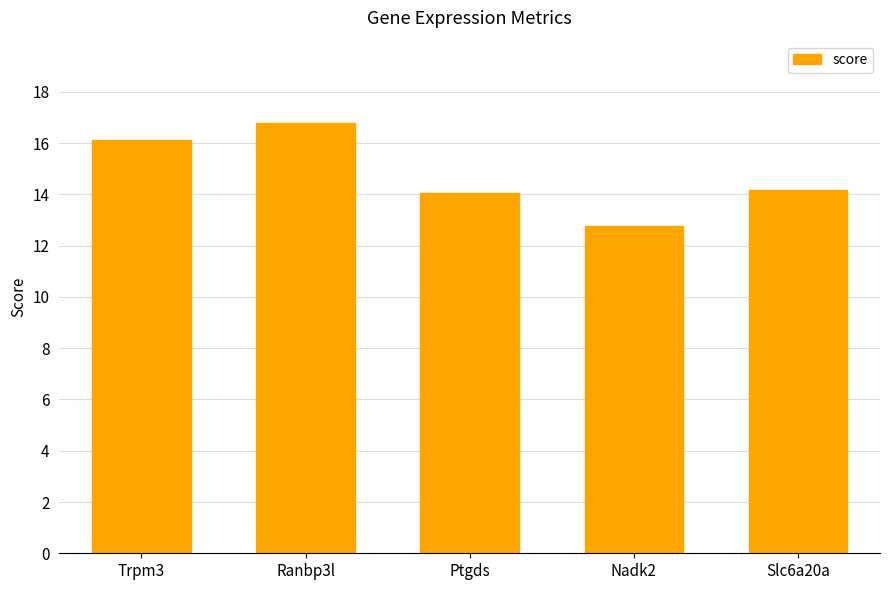

Between Ptgds and Trpm3, which is larger?

Trpm3